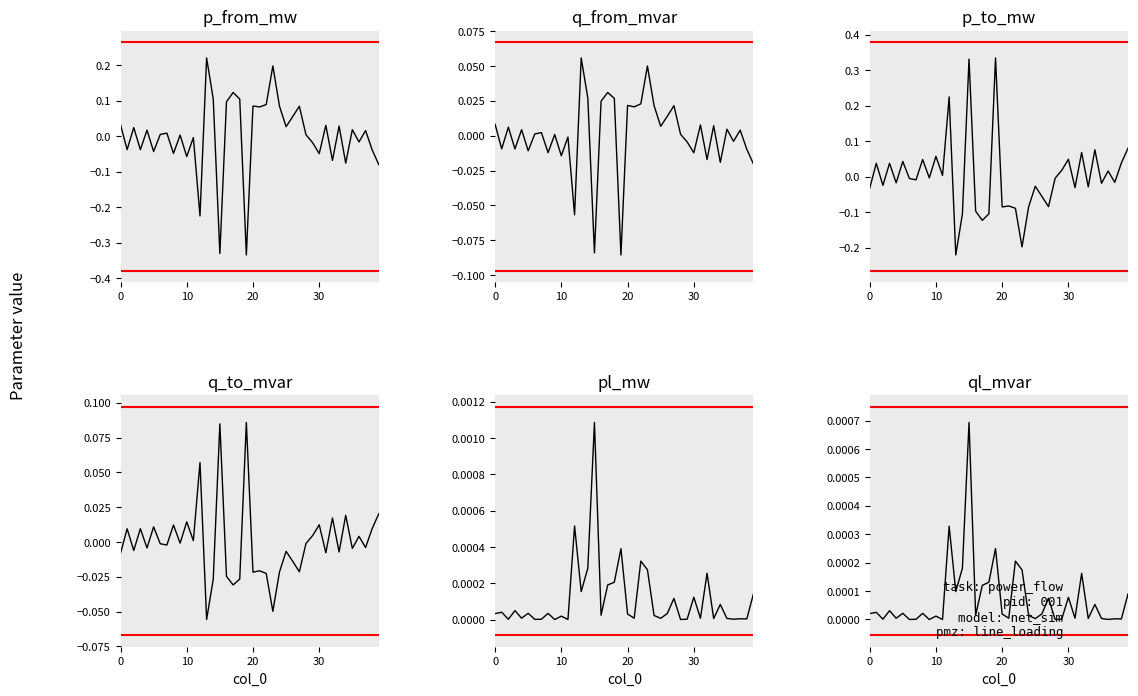

Which series has the largest range (max minus min)?

p_to_mw